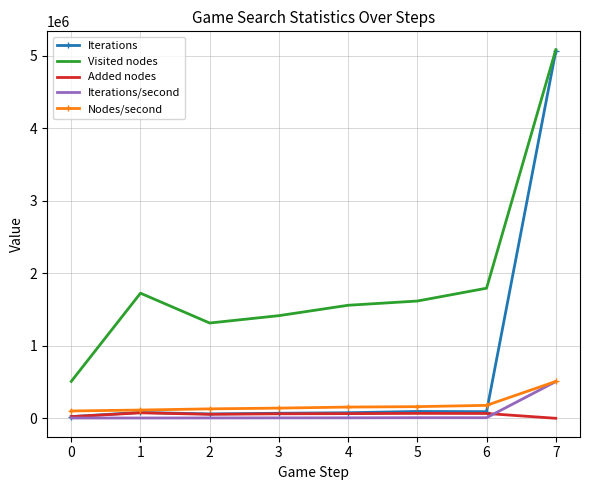

What is the maximum value for Nodes/second?

509304.6